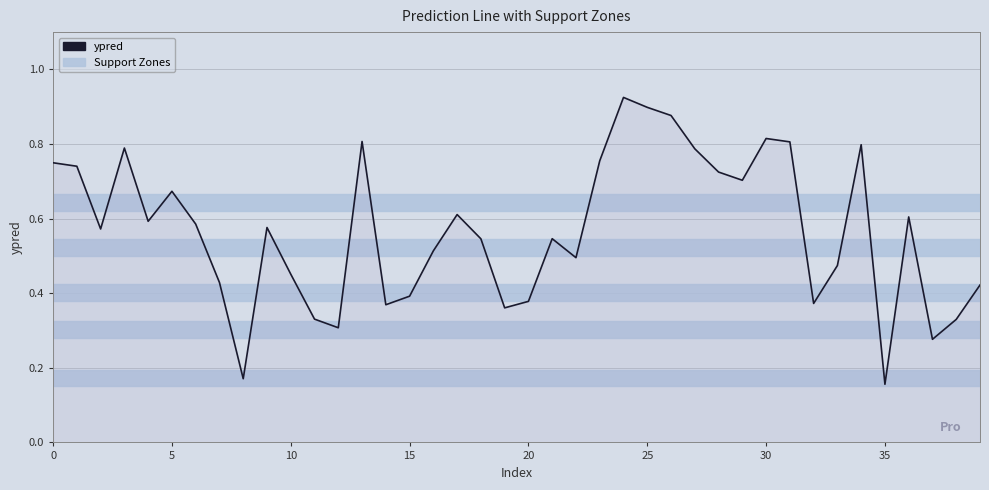

How many lines are shown in the chart?

1